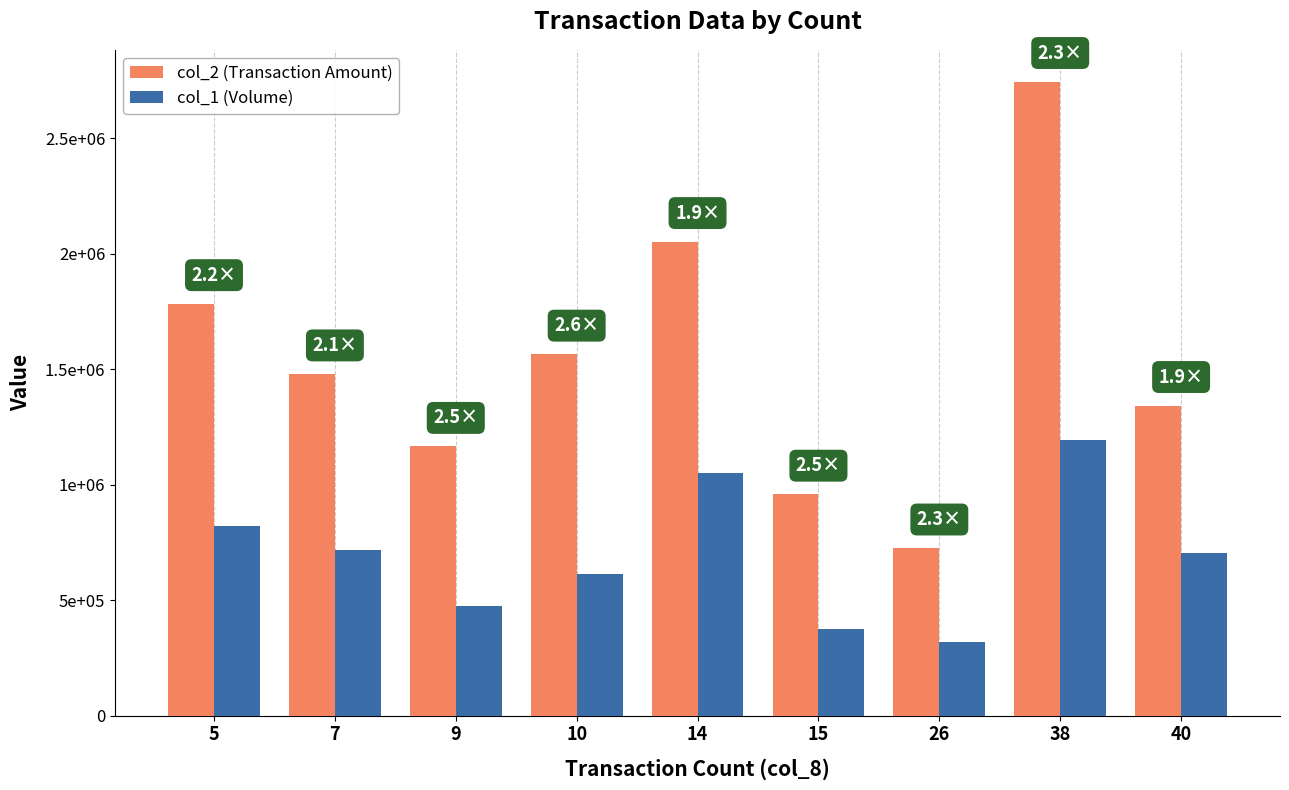

The value of col_1 (Volume) at 9 is 475000. True or false?

True